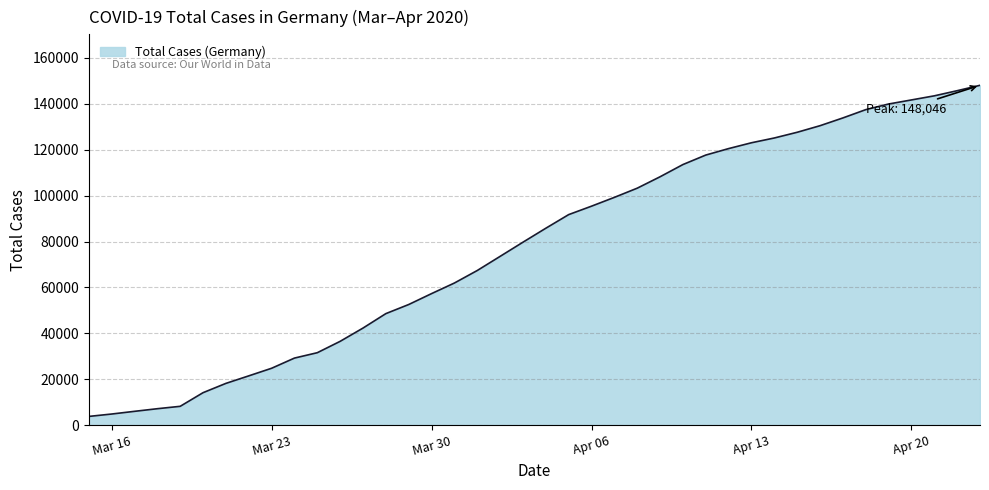

What is the smallest value displayed?

3795